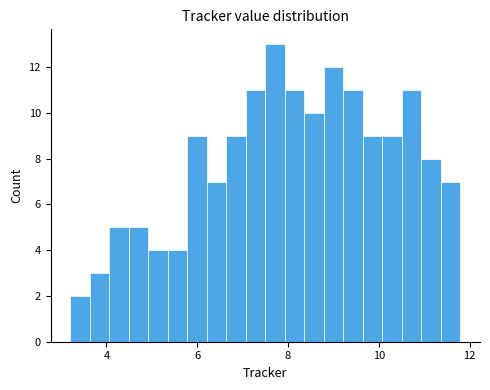

Read against the x-axis, roughly where is the centre of the tallest bar?

7.8